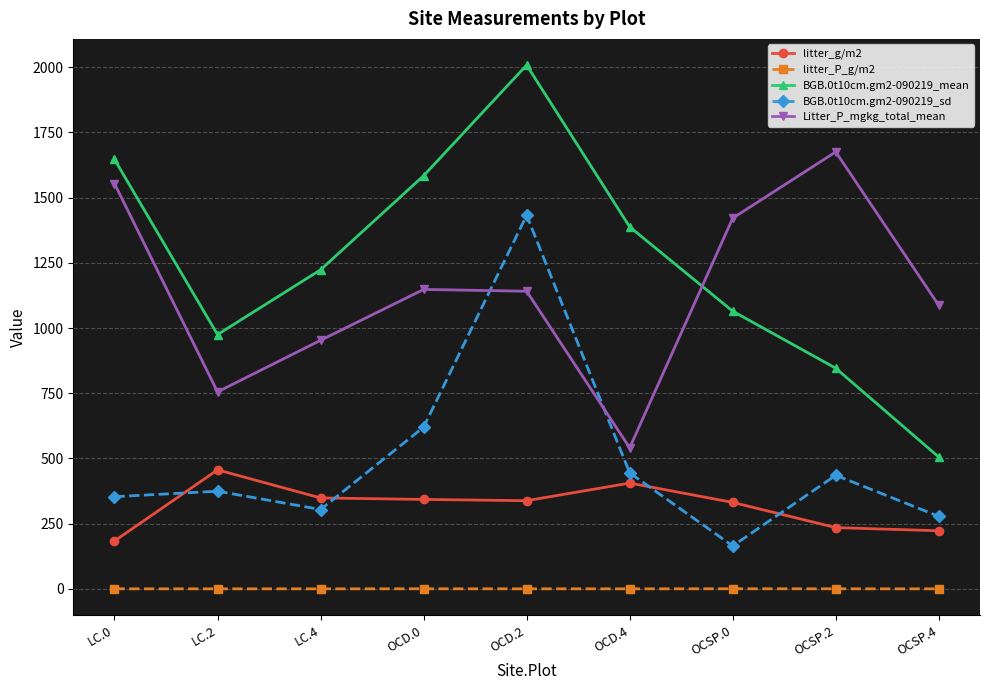

What is the label of the 4th point from the right?

OCD.4